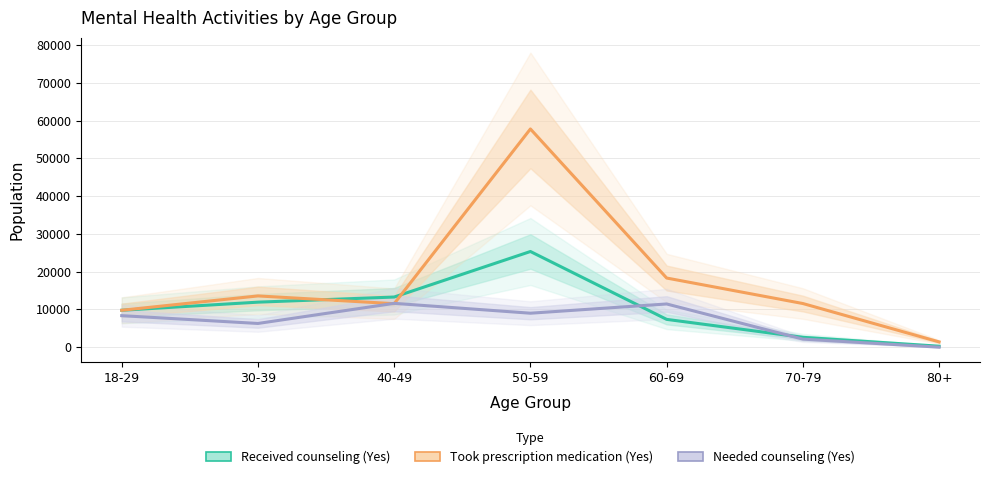

What is the difference between the maximum and second lowest values in the Took prescription medication (Yes) series?

48030